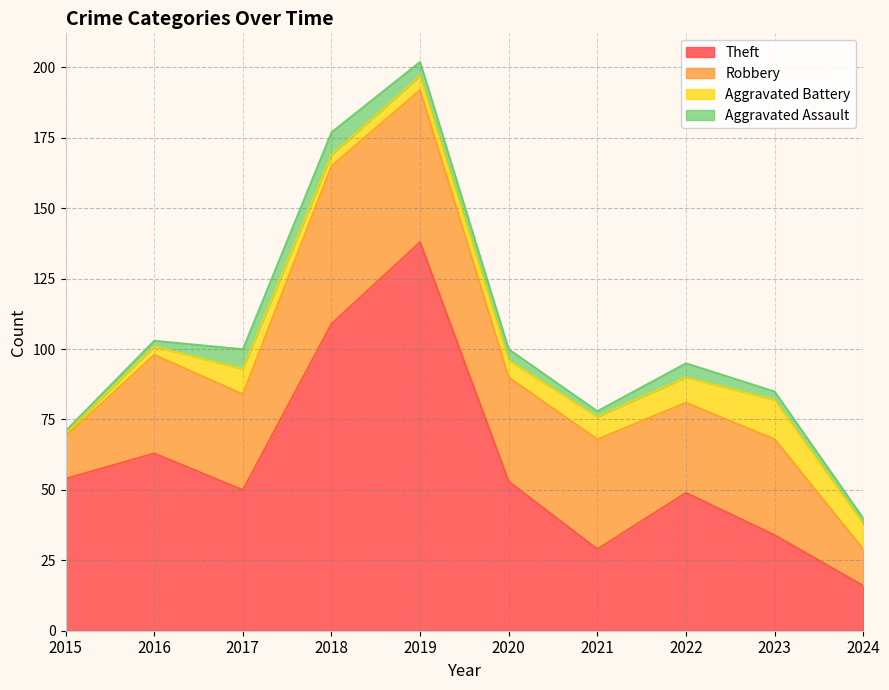

What is the sum of all Aggravated Assault values?

39